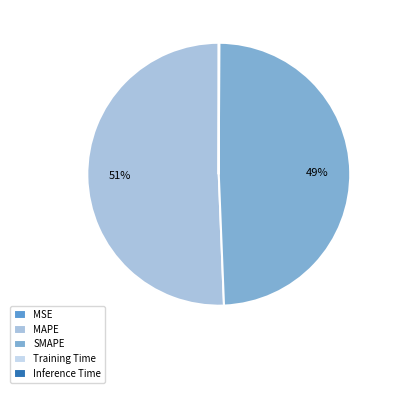

To the nearest percent, what is the difference between the largest and smallest slice percentages?

51%